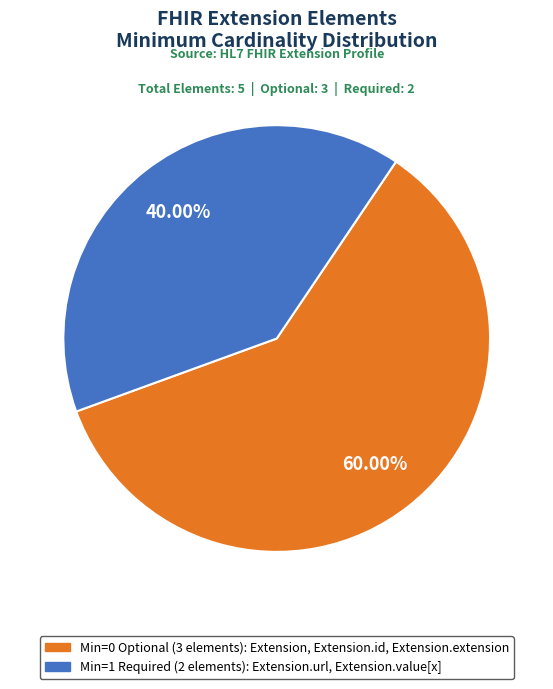

Is there a majority slice in this chart?

Yes